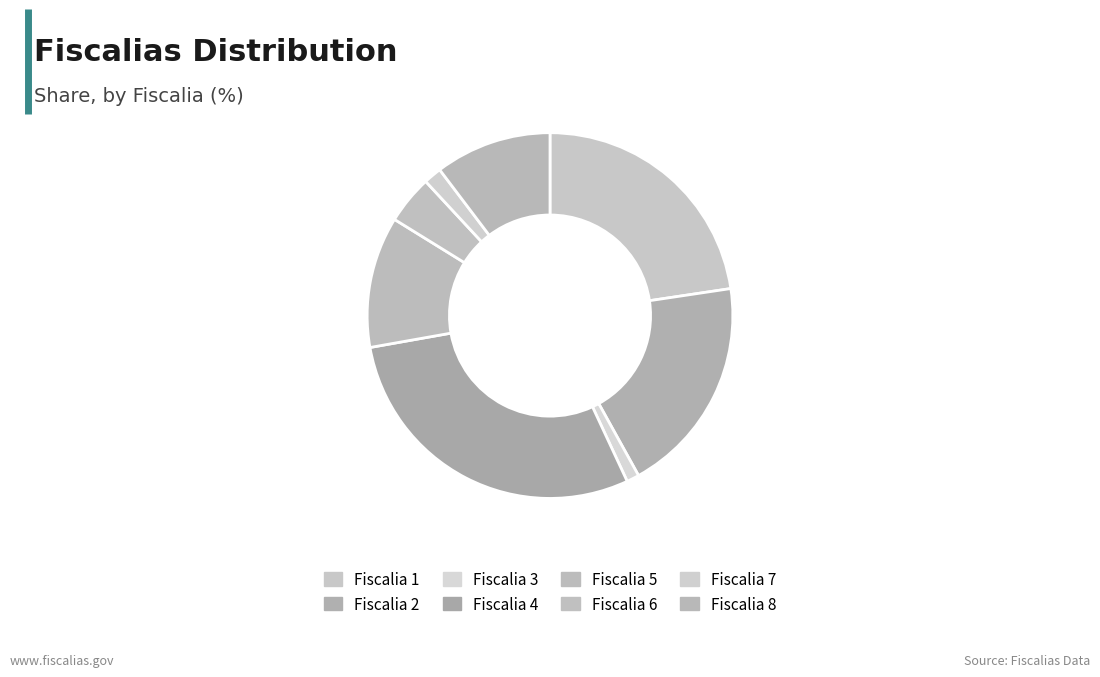

To the nearest percent, what portion does Fiscalia 6 represent?

4%